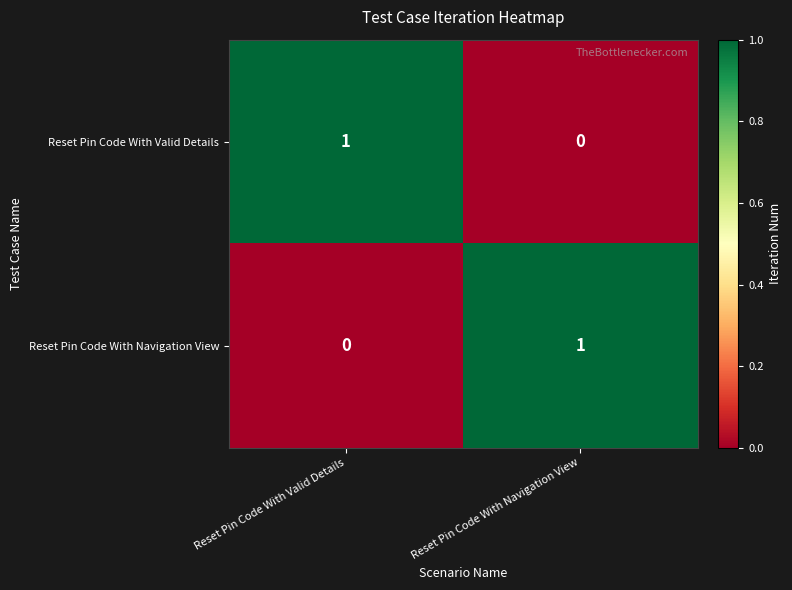

At which label is Reset Pin Code With Valid Details closest to 0?

Reset Pin Code With Navigation View